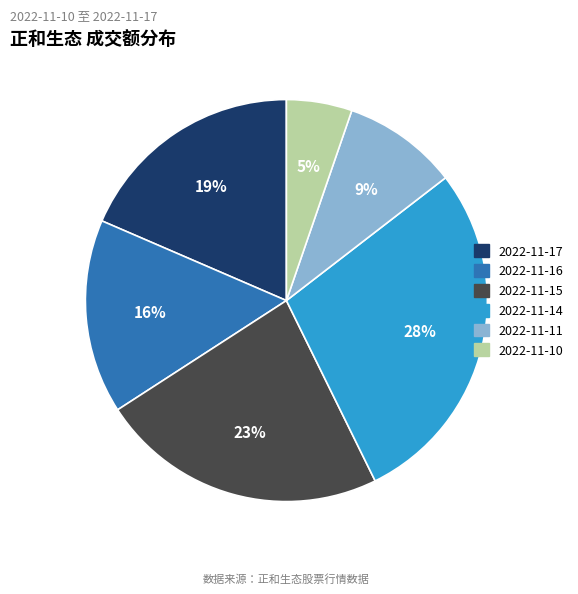

How many slices are in this pie chart?

6